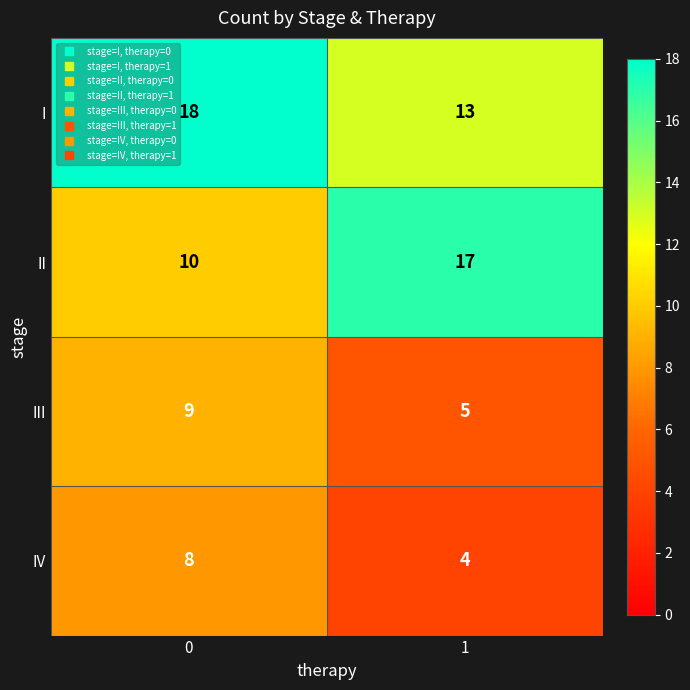

What value does the III series have at 0?

9